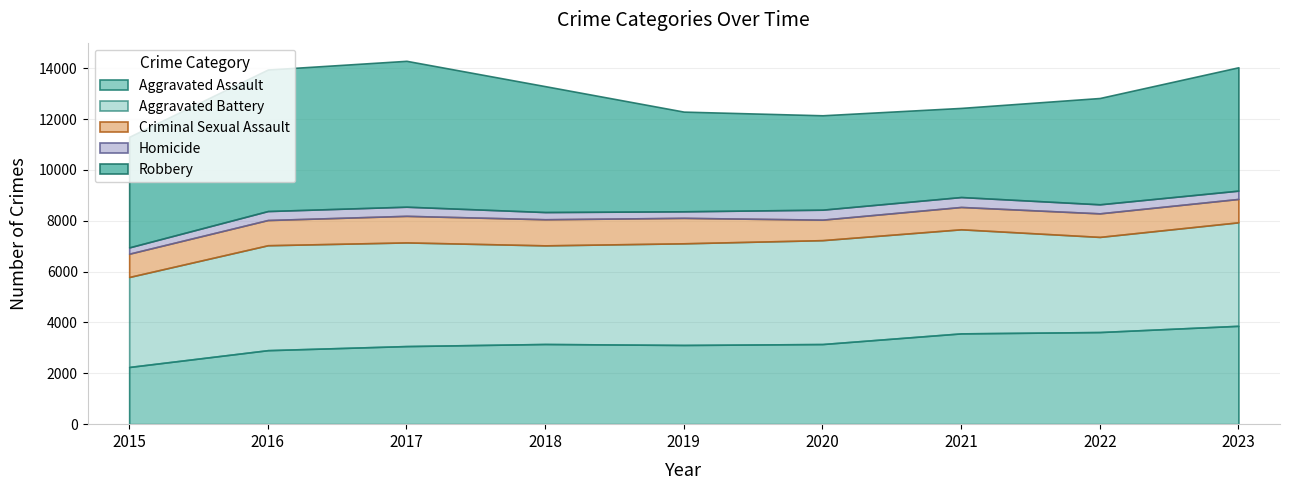

Reading right to left, extract all data points from this chart.

Aggravated Assault: 3868	3623	3570	3151	3115	3153	3071	2910	2249
Aggravated Battery: 4071	3742	4094	4086	3998	3879	4077	4127	3539
Criminal Sexual Assault: 919	926	878	806	1001	1027	1045	992	916
Homicide: 327	356	391	393	258	284	360	353	248
Robbery: 4851	4181	3505	3712	3920	4951	5737	5566	4350